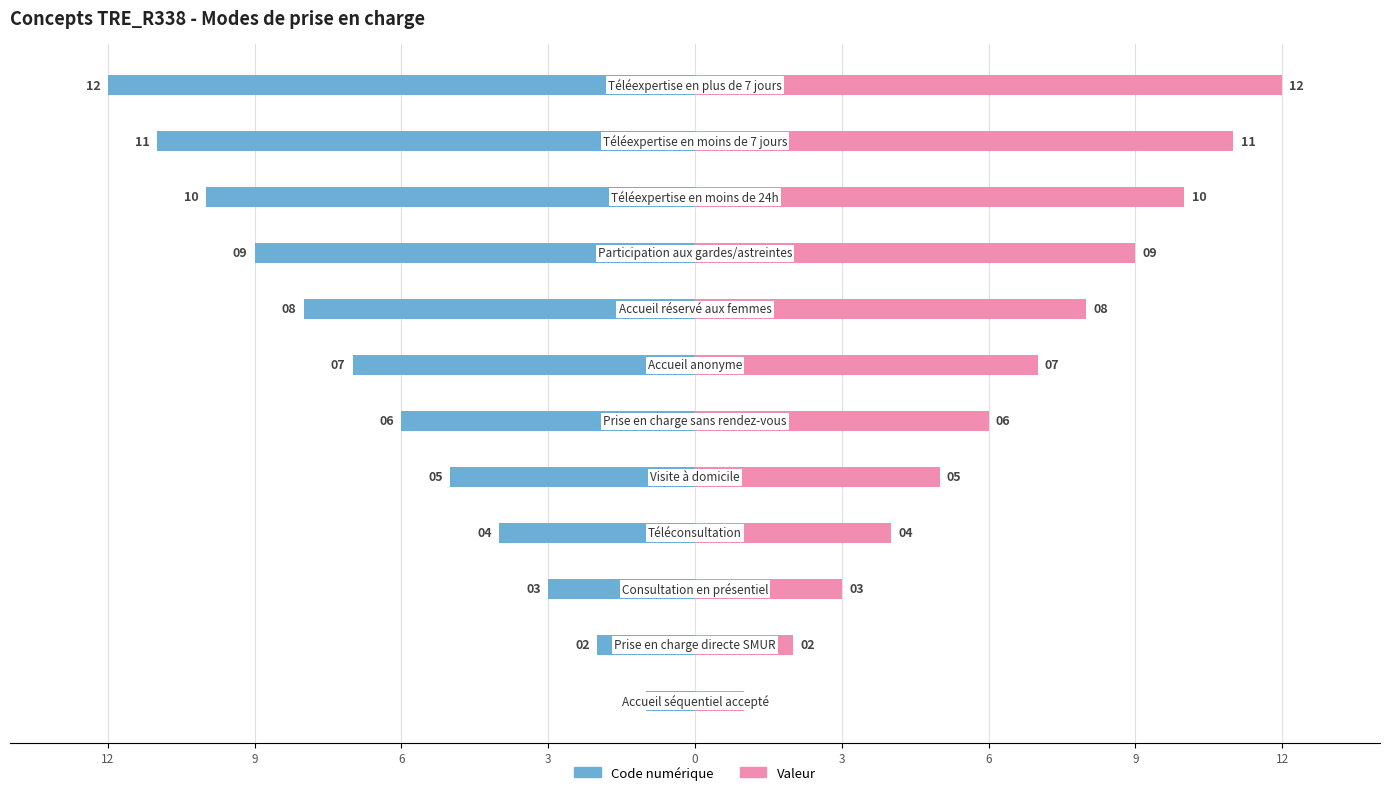

What is the approximate value of Code numérique at 3, to the nearest 5?

-5